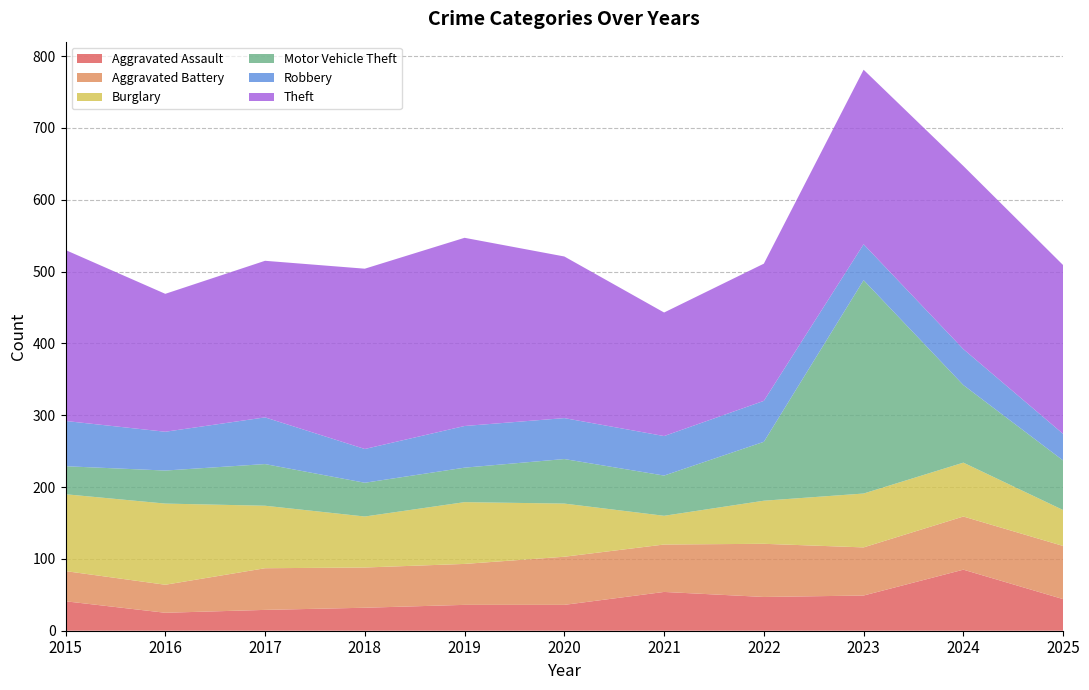

Reading right to left, extract all data points from this chart.

Aggravated Assault: 44	85	49	47	54	36	36	32	29	25	41
Aggravated Battery: 74	74	67	74	66	67	57	56	58	39	42
Burglary: 50	75	75	60	40	74	86	71	87	113	107
Motor Vehicle Theft: 69	108	297	82	56	62	48	47	58	46	39
Robbery: 37	50	50	57	55	57	58	47	65	54	63
Theft: 235	255	243	191	172	225	262	251	218	192	238